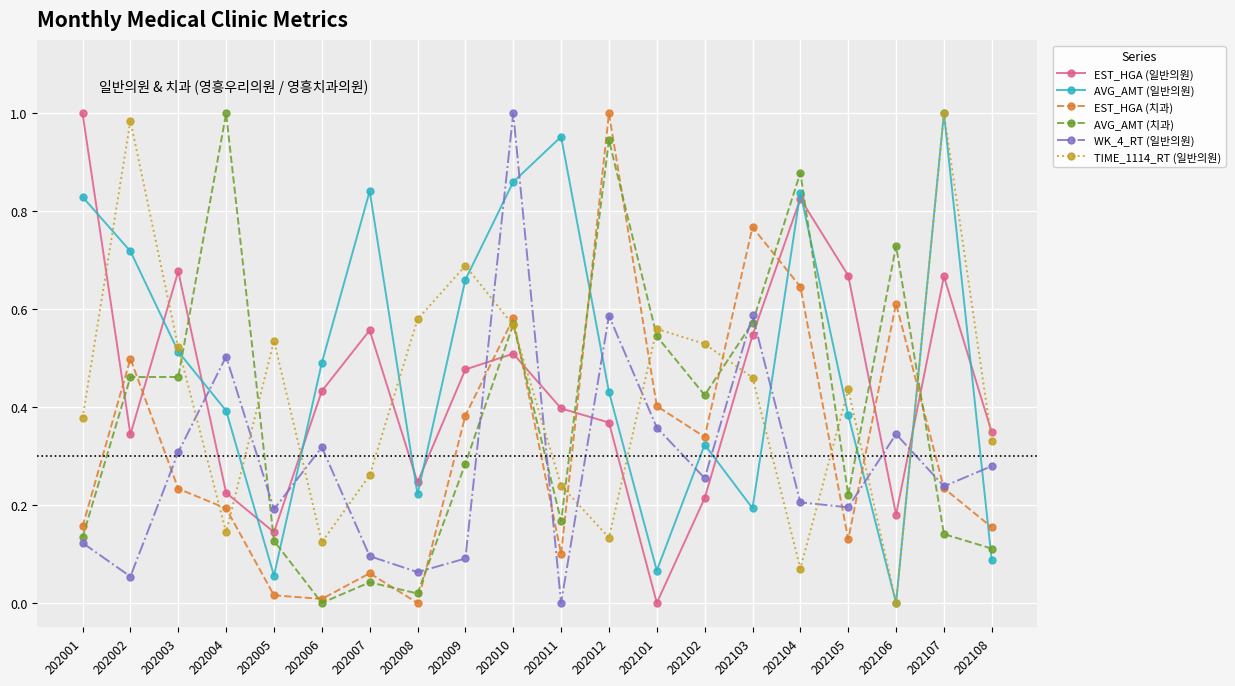

How many values in the EST_HGA (치과) series exceed 0?

19